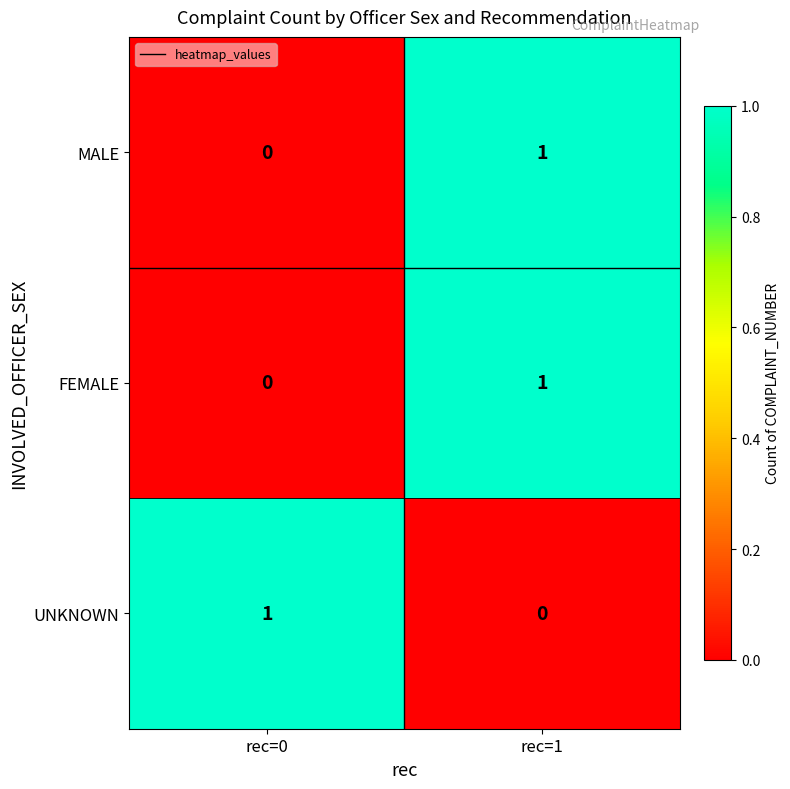

Is it true that FEMALE equals 1 at rec=0?

False